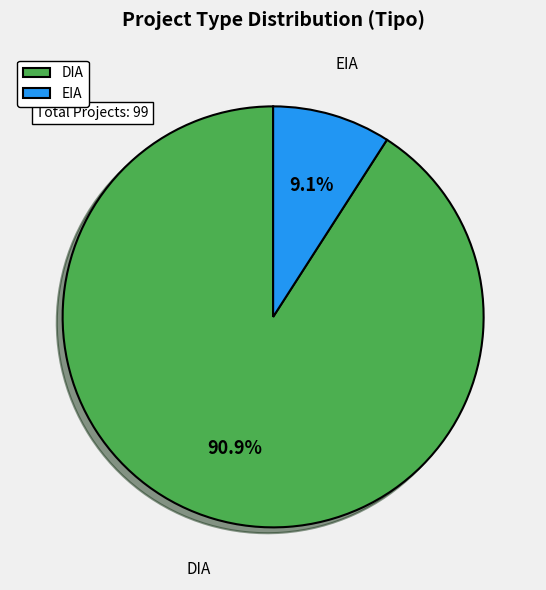

Approximately how many times larger is the value at DIA compared to EIA?

10.0